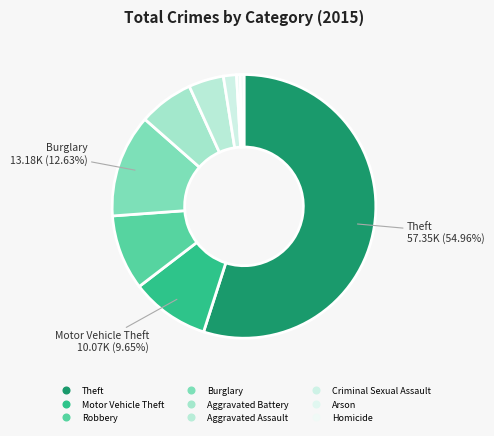

To the nearest percent, what is the combined percentage of Aggravated Assault and Criminal Sexual Assault?

6%